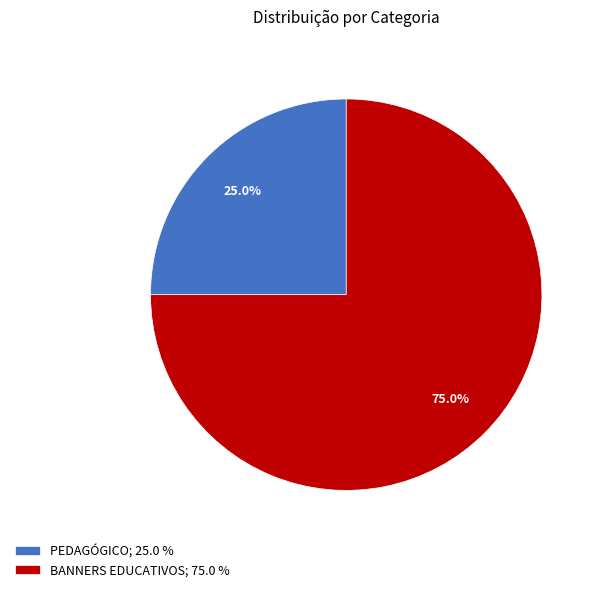

Which slice is the smallest?

PEDAGÓGICO; 25.0 %